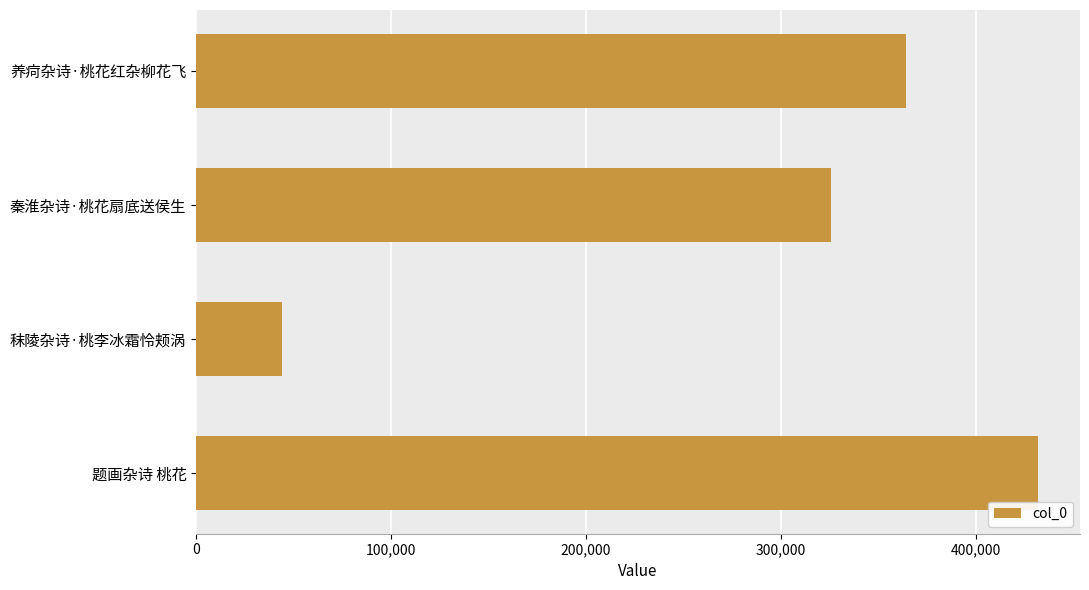

What is the smallest value displayed?

44017